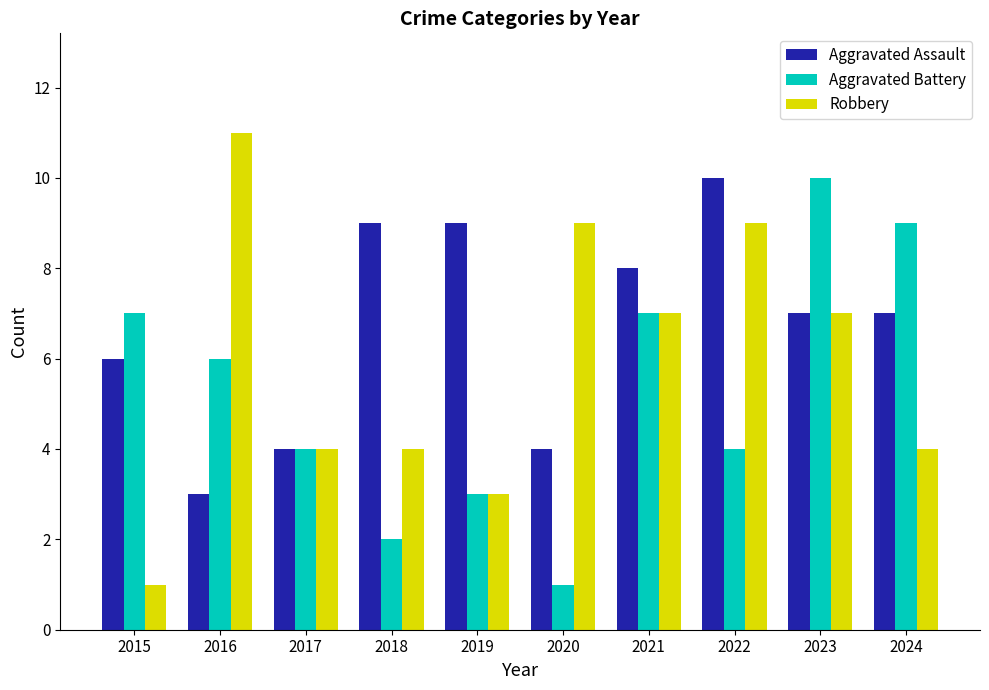

Read the Aggravated Battery value at 2023.

10